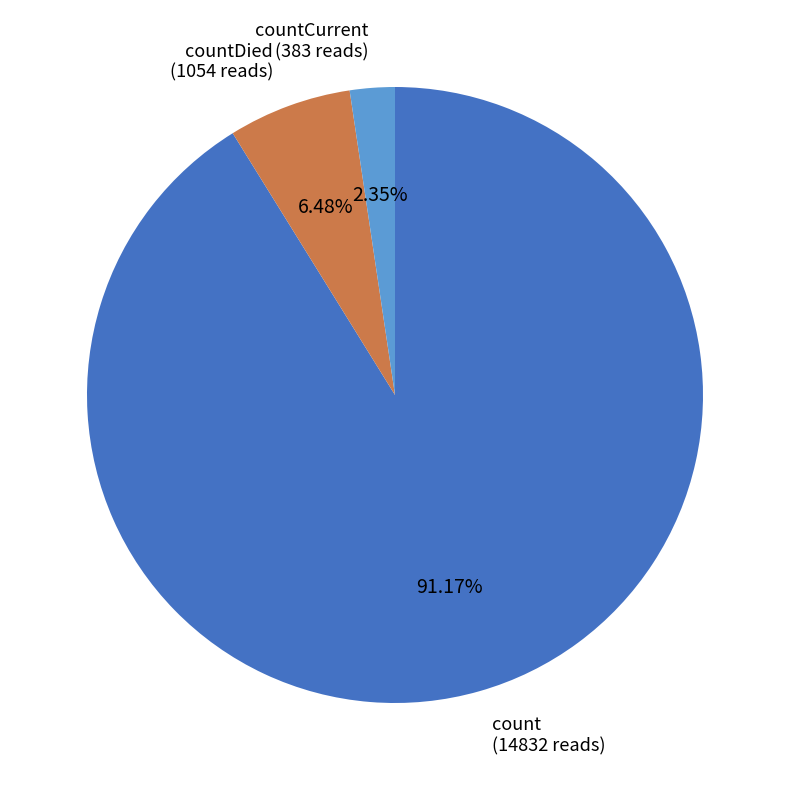

How many segments does this pie chart have?

3